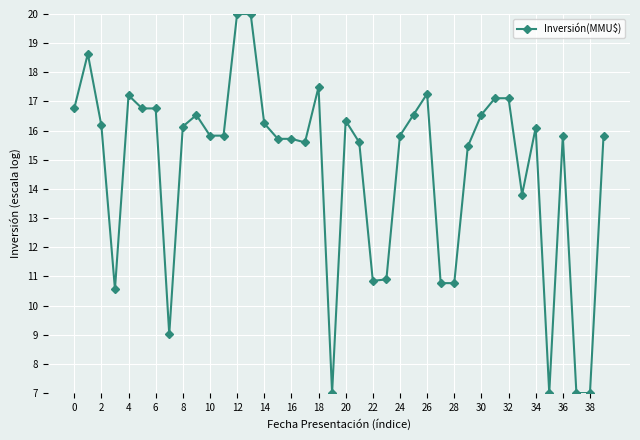

What is the maximum value shown in the chart?

20.0